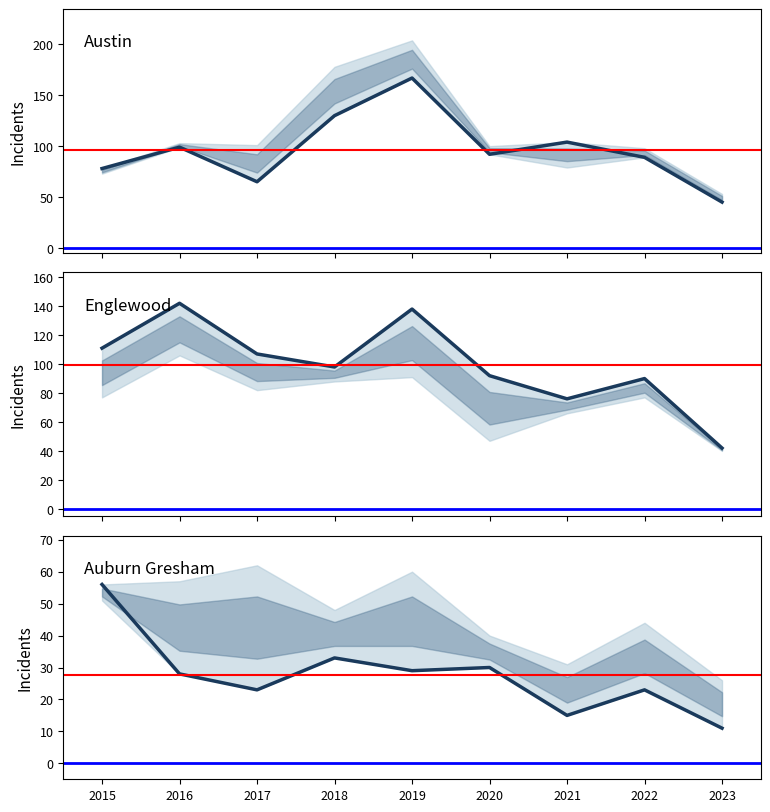

The value of Englewood at 2022 is 118. True or false?

False